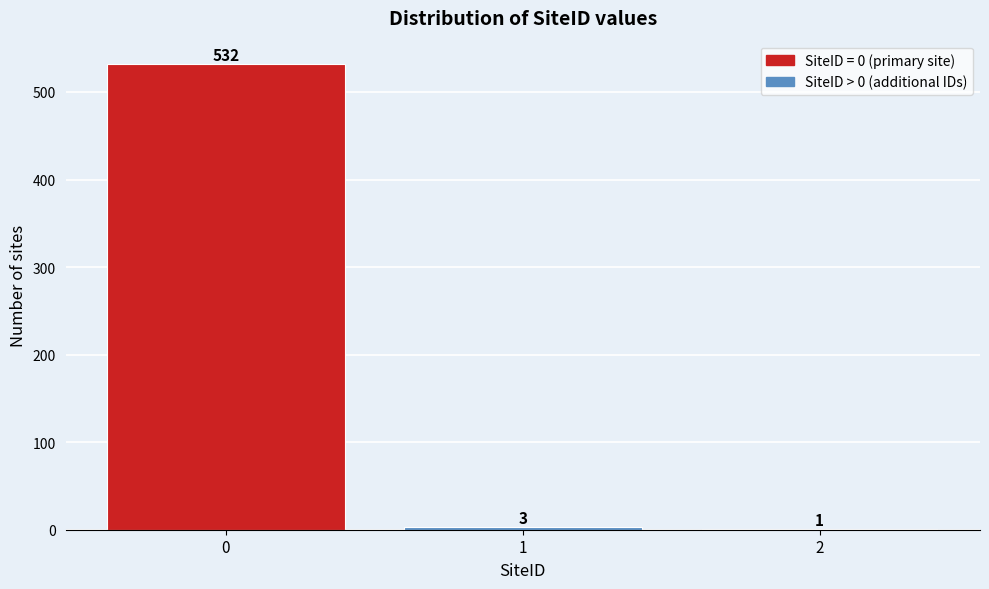

Reading right to left, extract all data points from this chart.

2=1	1=3	0=532